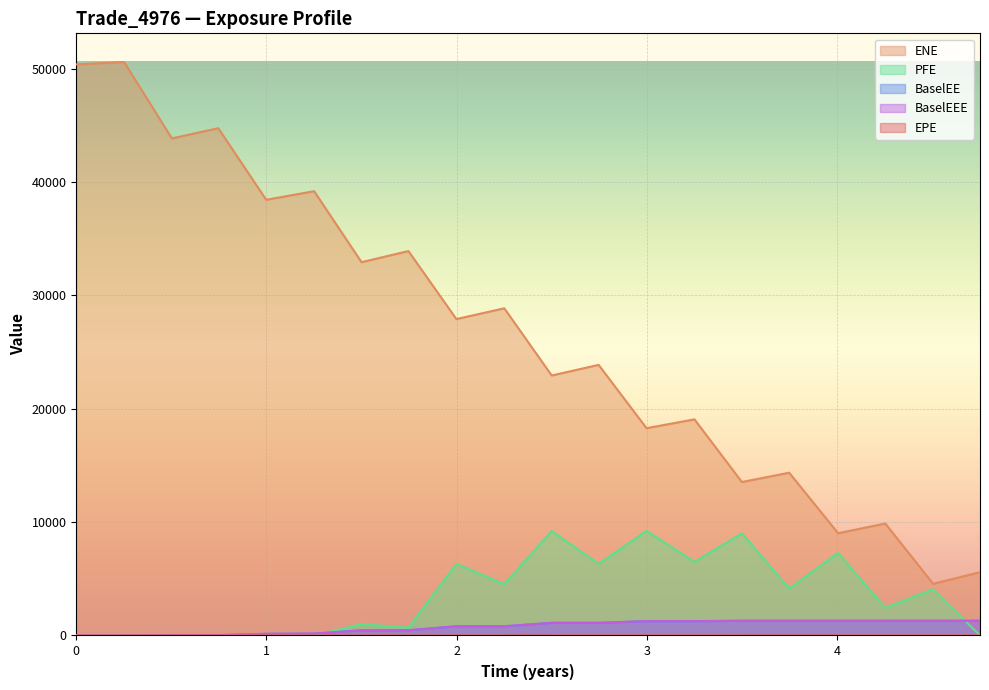

What is the greatest value displayed?

50588.1